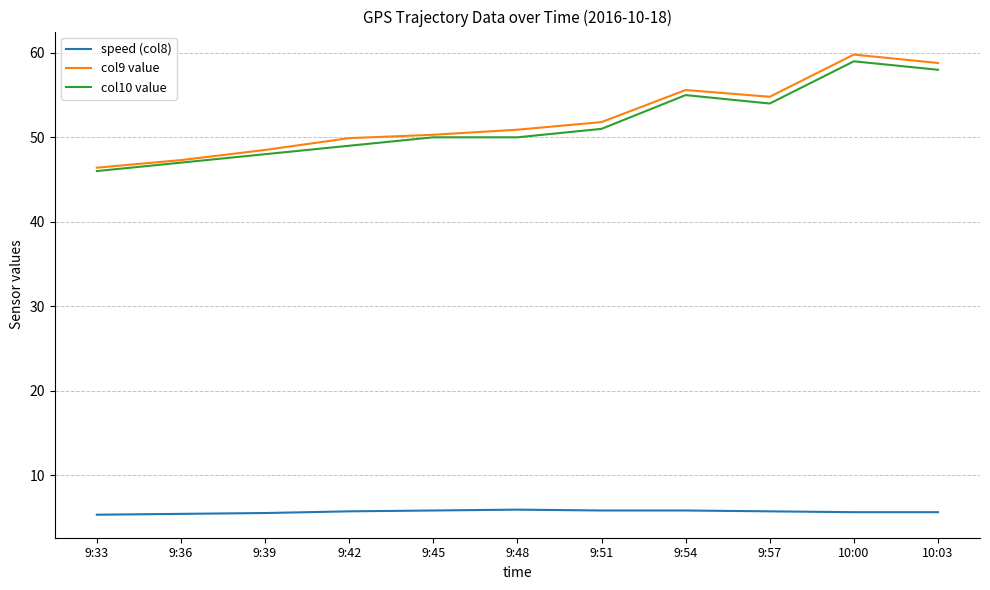

True or false: col10 value and speed (col8) cross at least once.

False